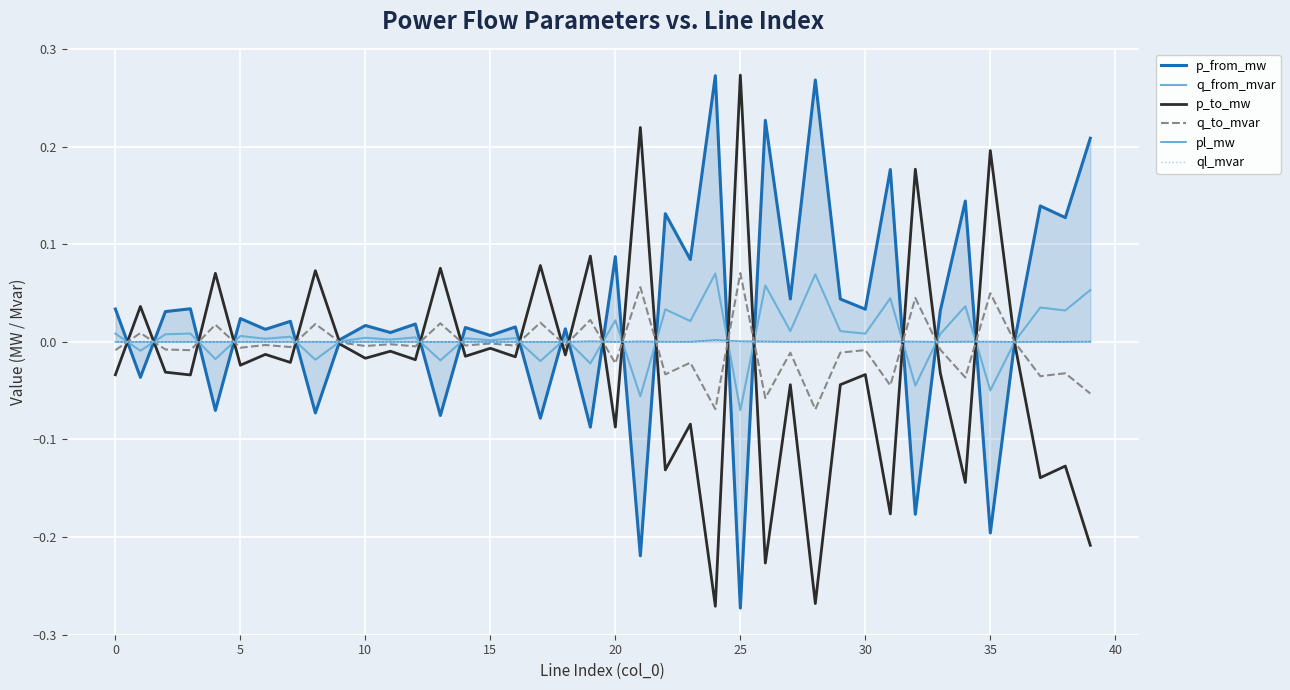

What are all the series names shown in the legend?

p_from_mw, q_from_mvar, p_to_mw, q_to_mvar, pl_mw, ql_mvar